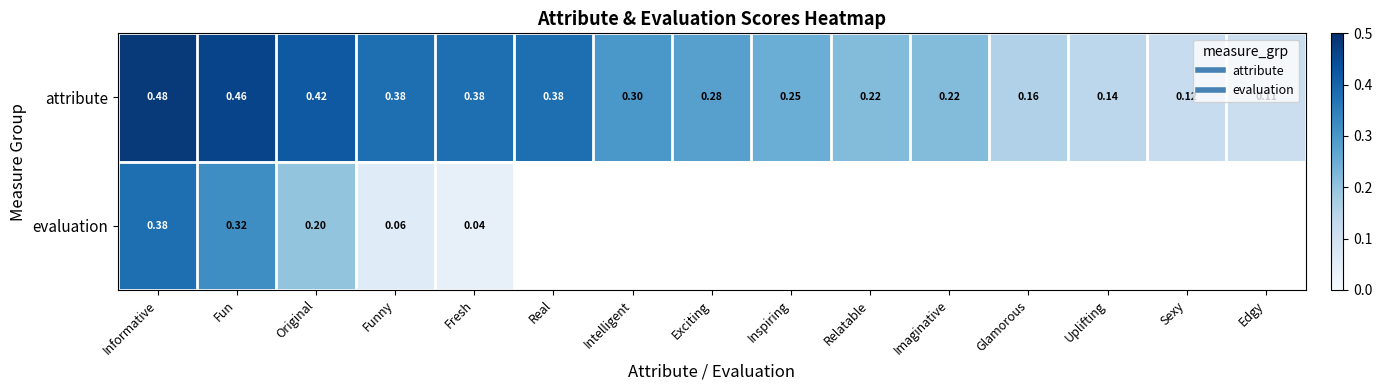

The value of attribute at Glamorous is 0.2. True or false?

False